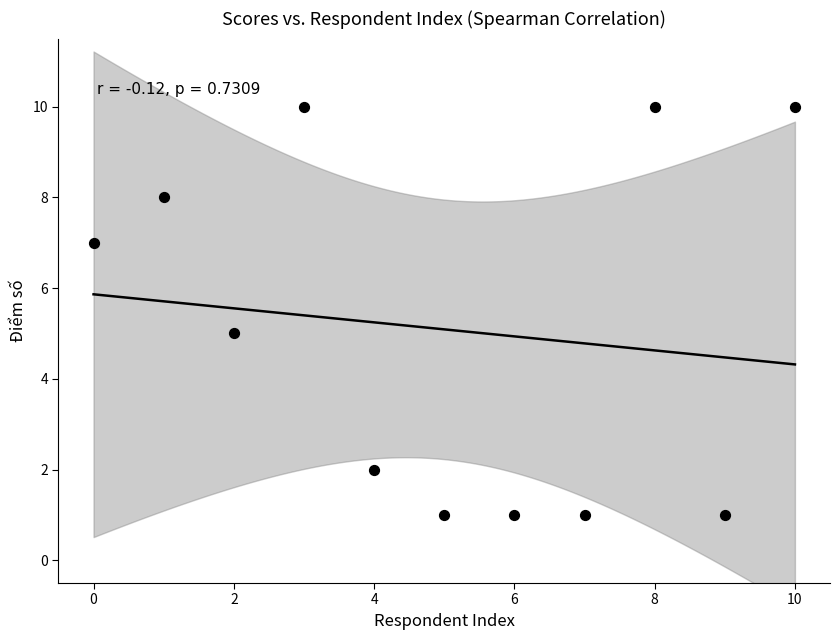

What is the range of Y values (max minus min)?

9